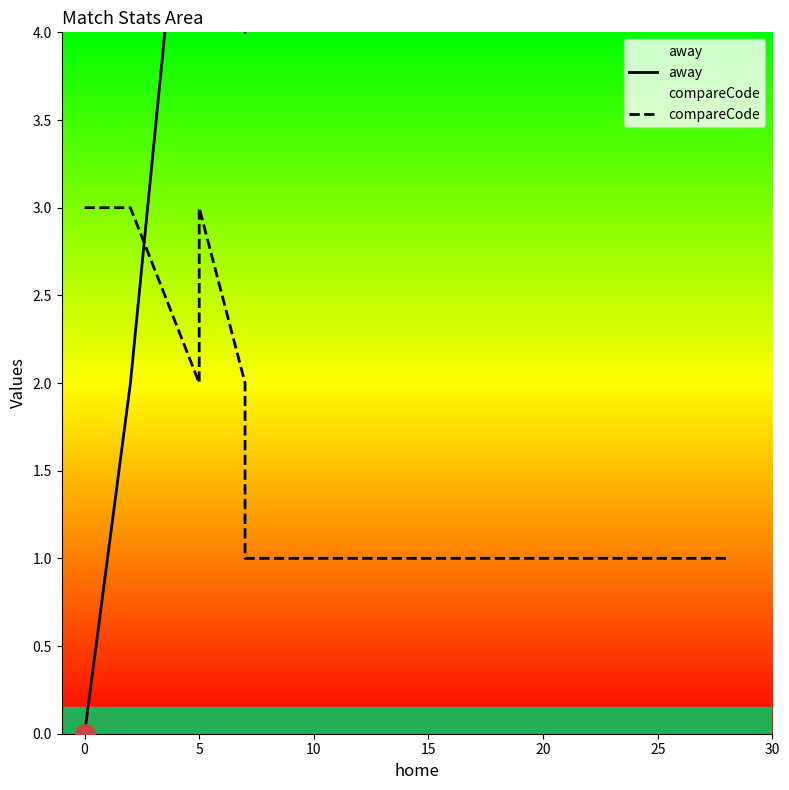

At 20, list the series in order from smallest to largest.

compareCode, away